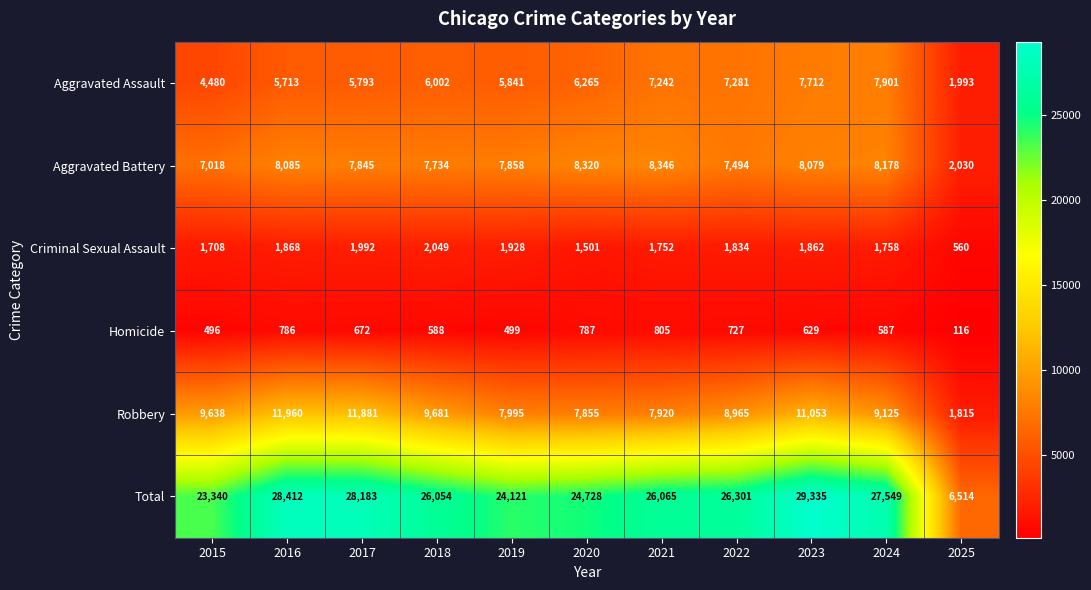

Count the number of data series in this chart.

6